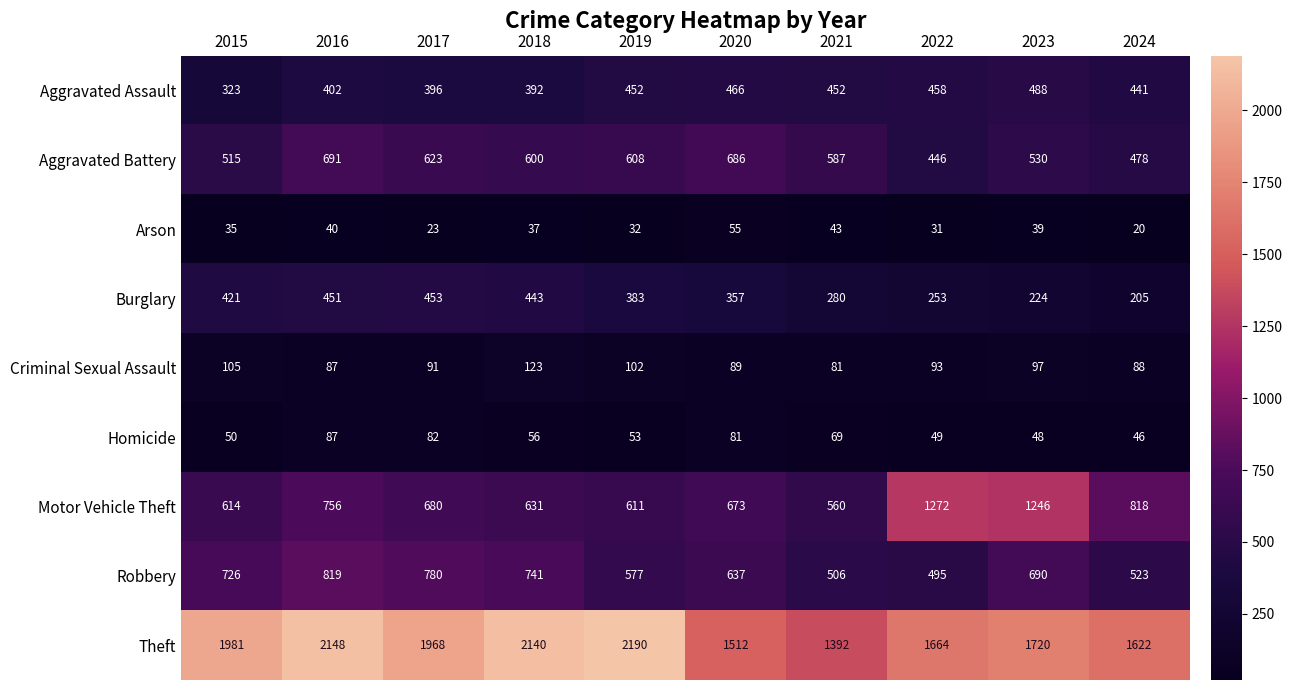

Which series has the widest spread of values?

Theft